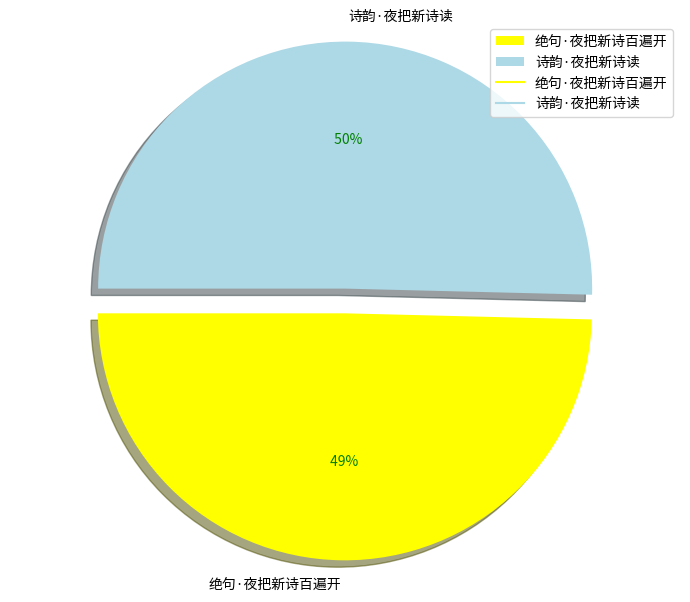

Which slice is the largest?

诗韵·夜把新诗读